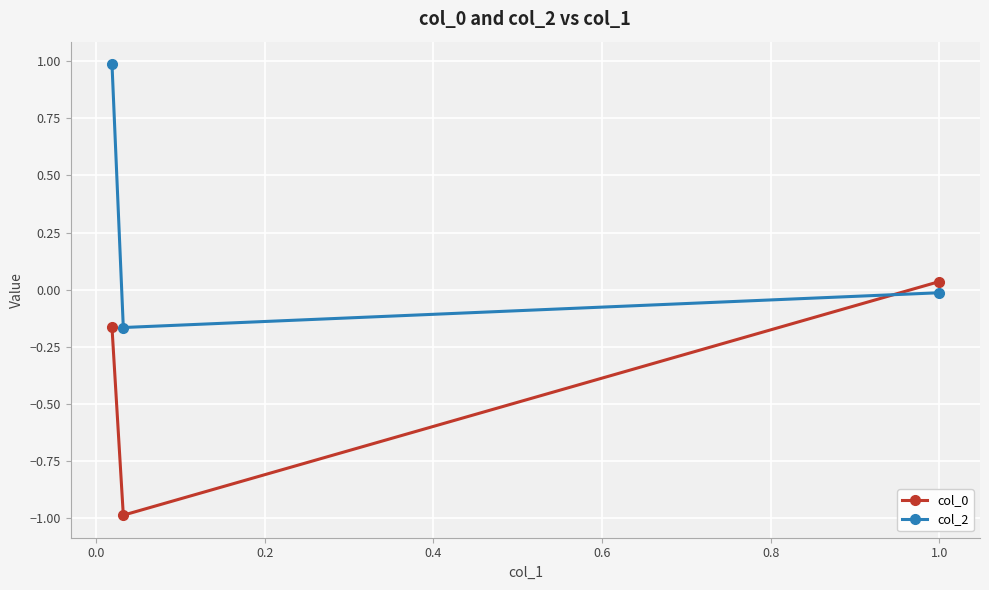

How many values in the col_2 series are below 0?

2